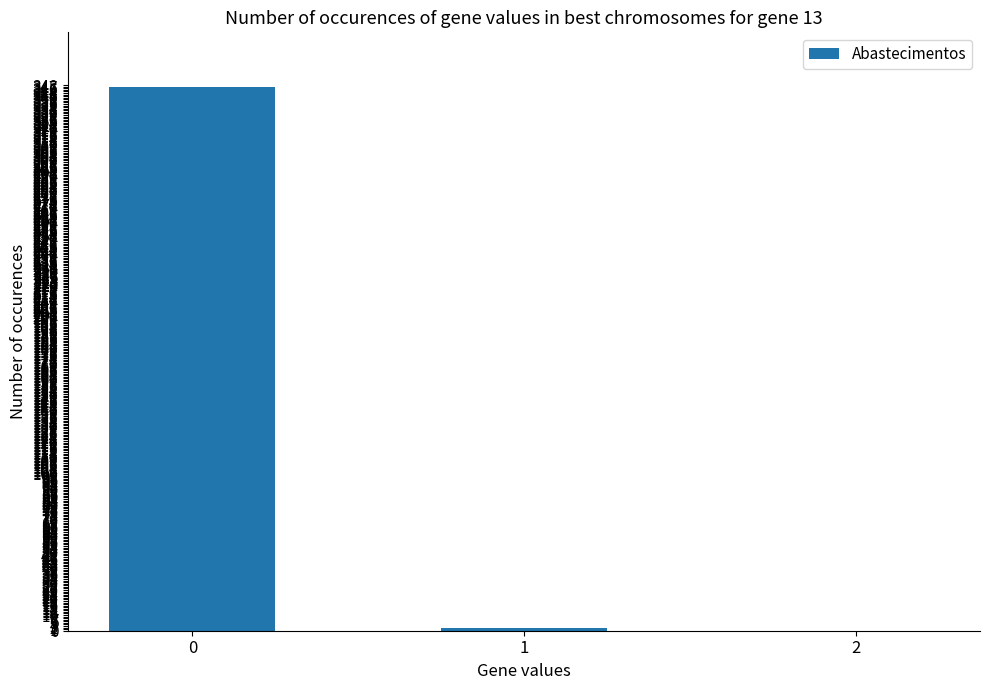

The chart shows a value of -135 at 2. True or false?

False